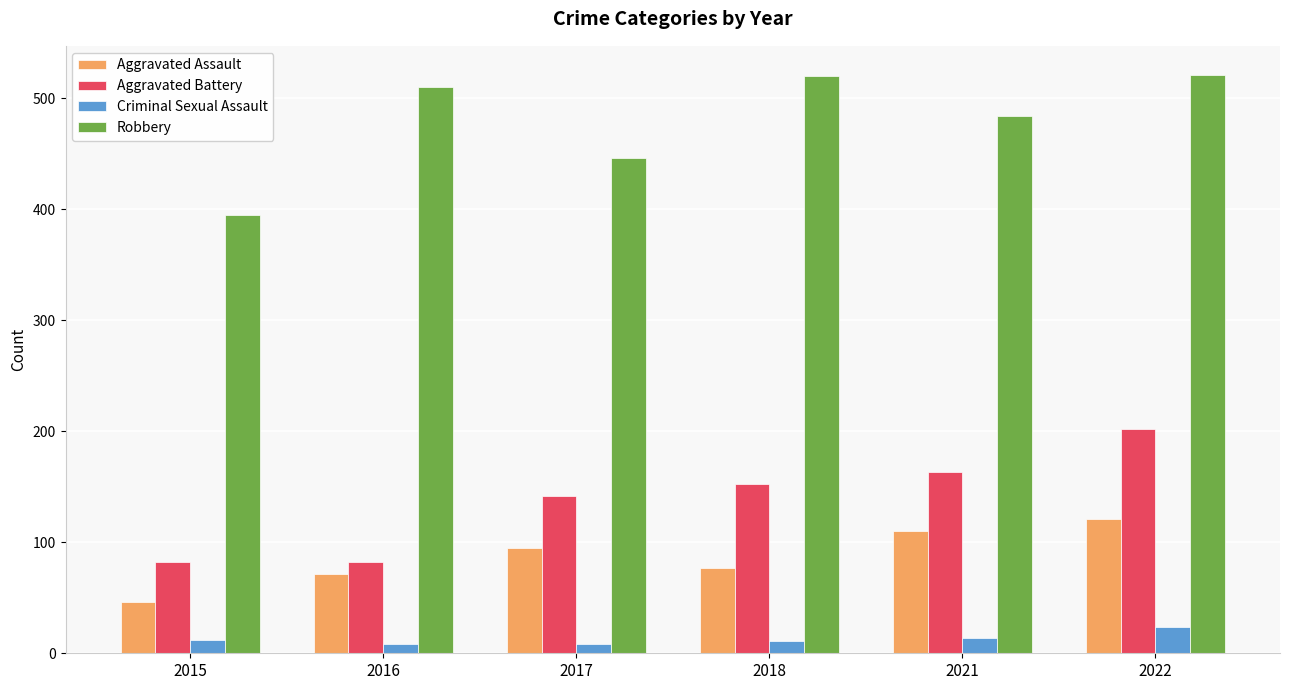

How many data points in Robbery are less than 510?

3